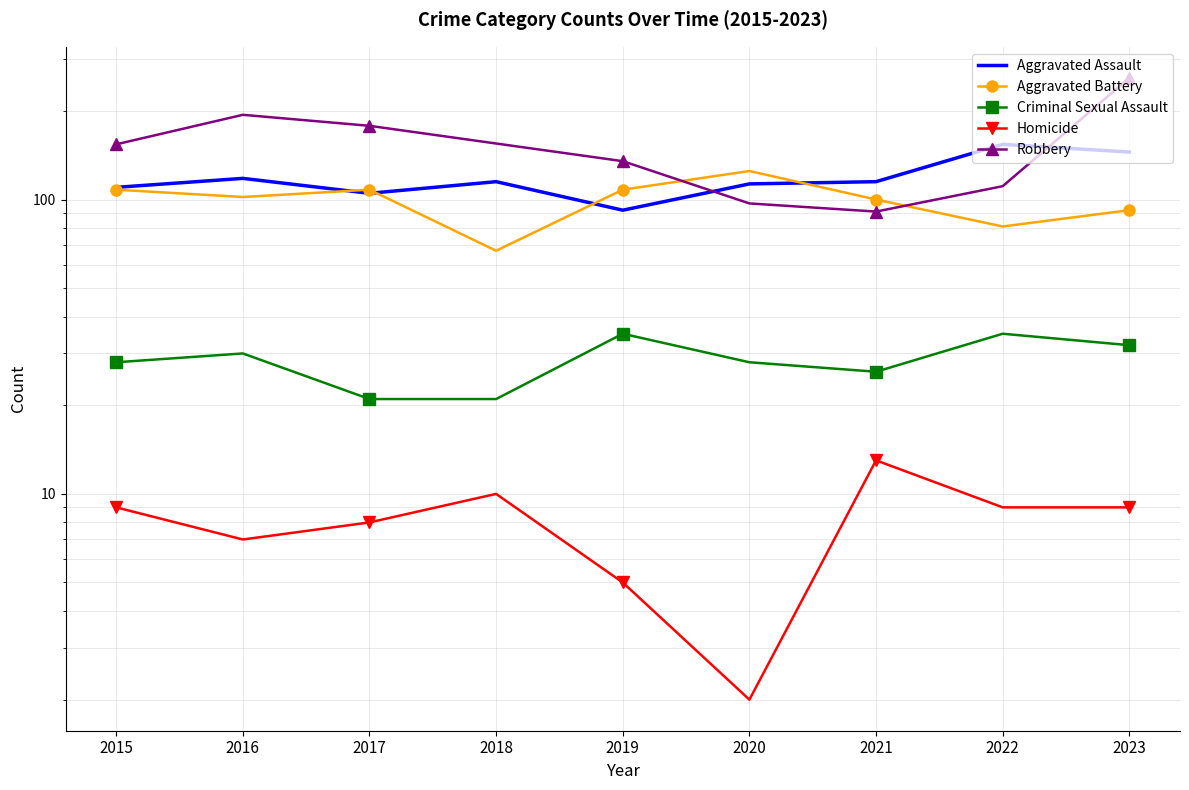

Which series has the largest total across all categories?

Robbery